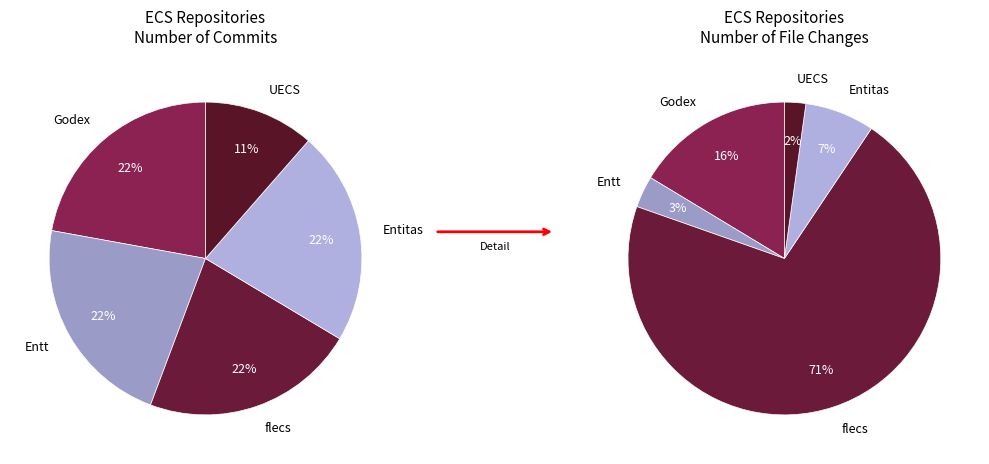

To the nearest percent, what is the difference between the largest and smallest slice percentages?

11%